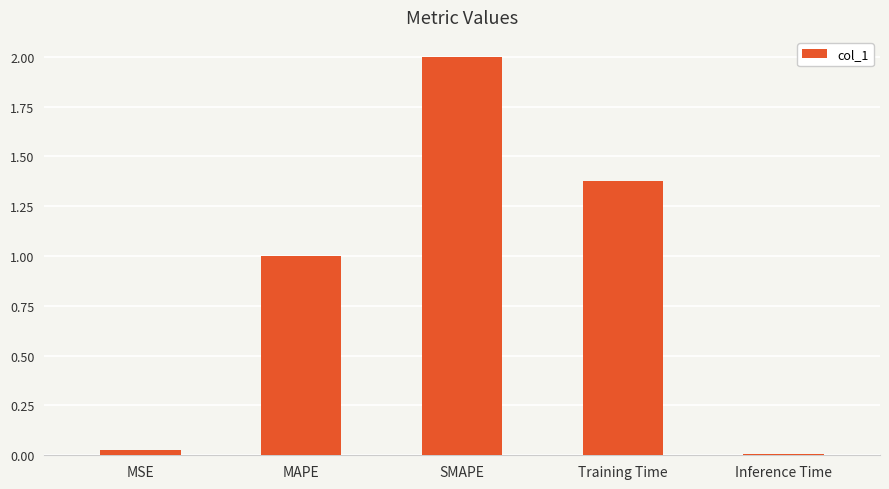

The value at Training Time is 1.4. True or false?

True